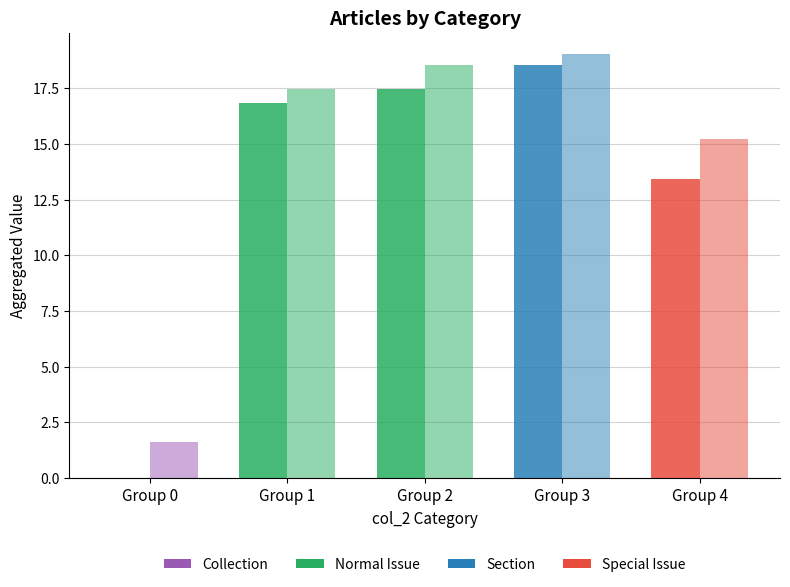

How many groups of bars are there?

5